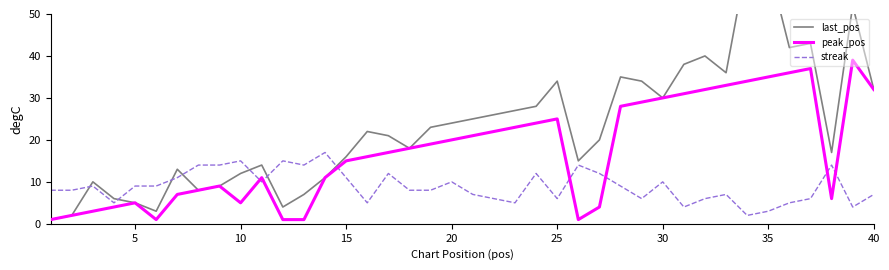

How many data points in streak are above 9?

16